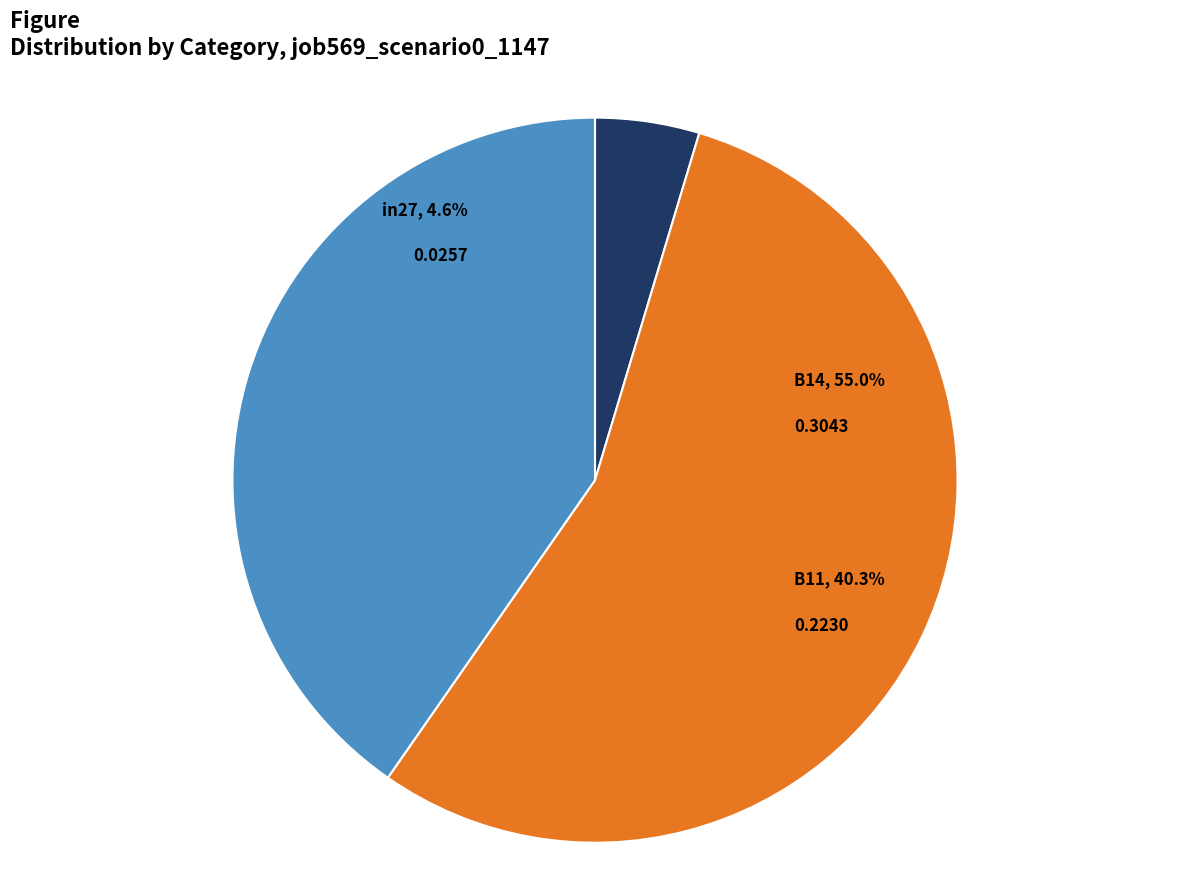

The B11 slice represents 53% of the pie. True or false?

False